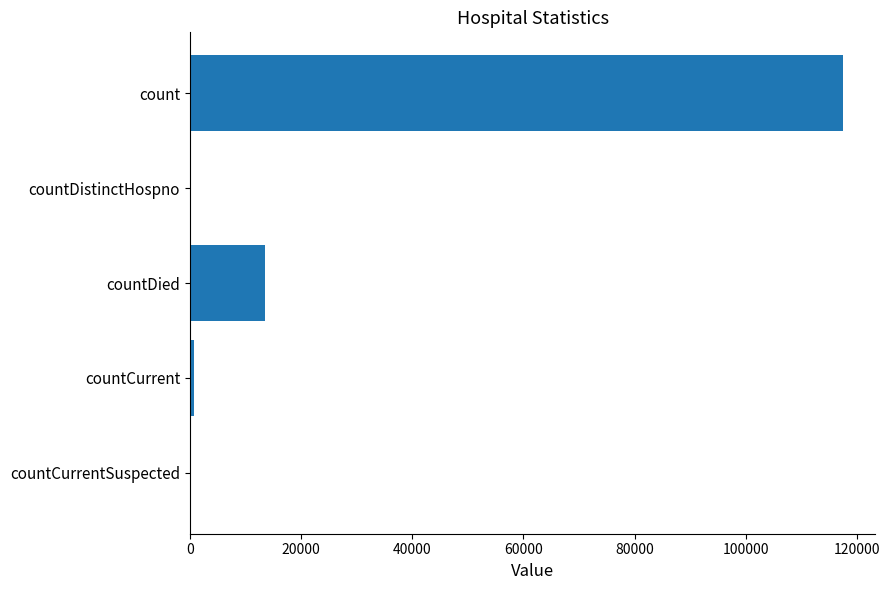

Which label corresponds to the largest value in the chart?

count